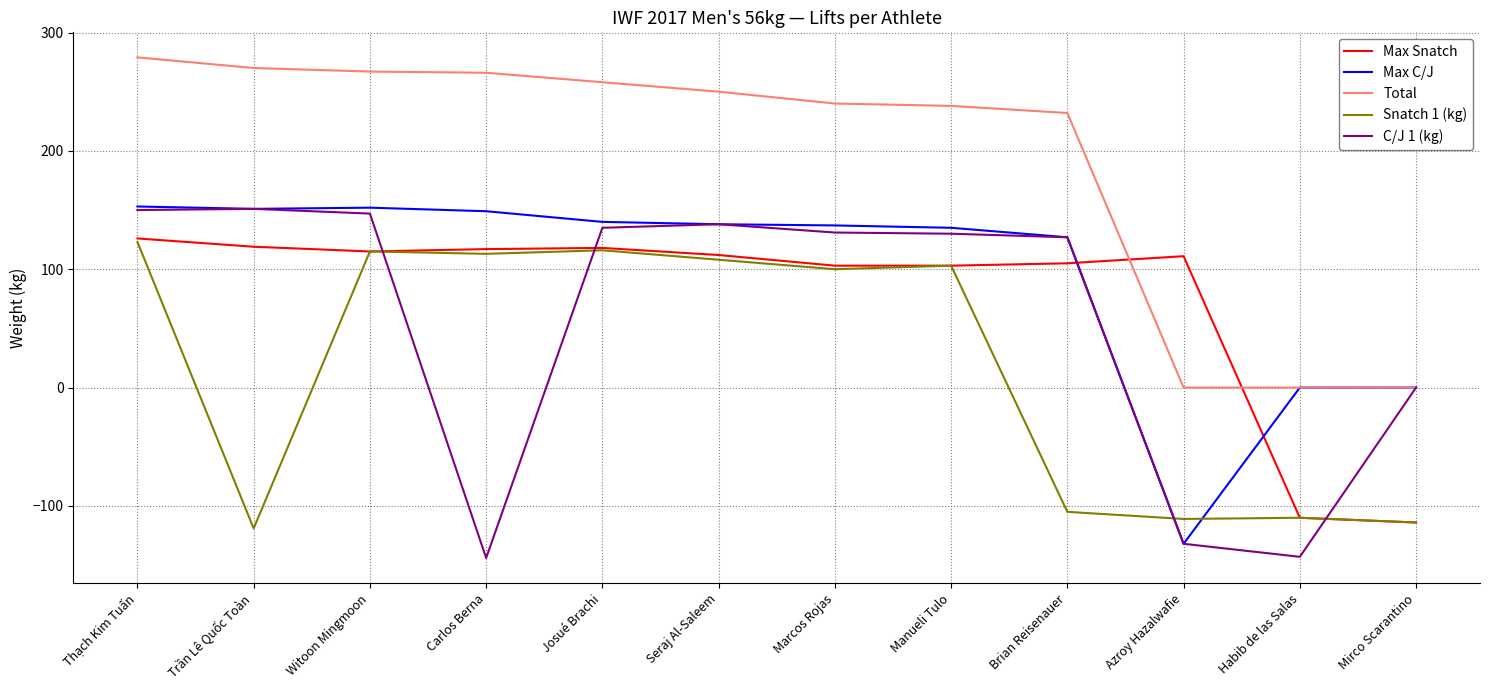

The Max Snatch series shows 59 at Witoon Mingmoon. True or false?

False